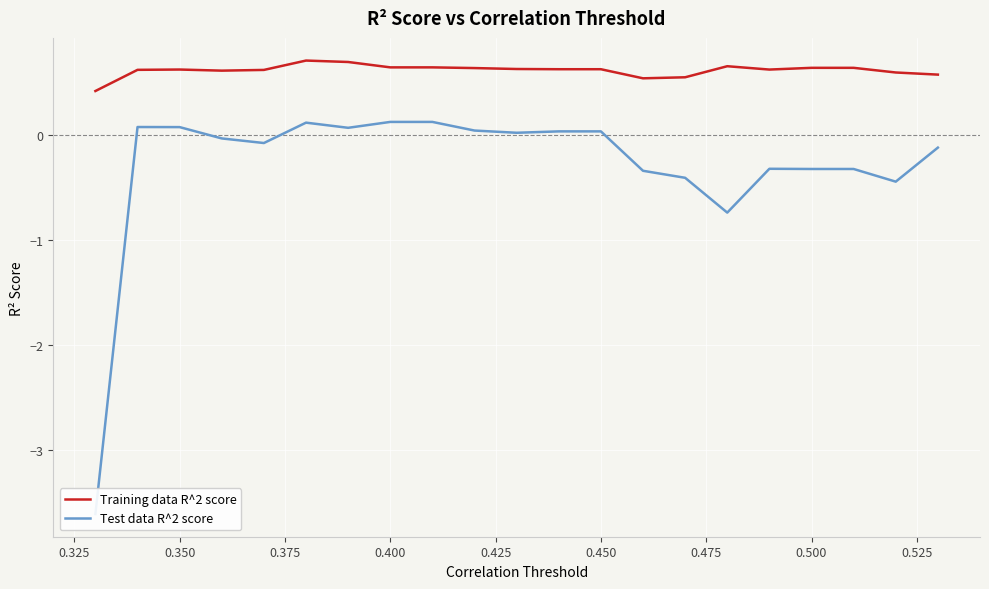

The Training data R^2 score series shows 0.6 at 0.500. True or false?

True